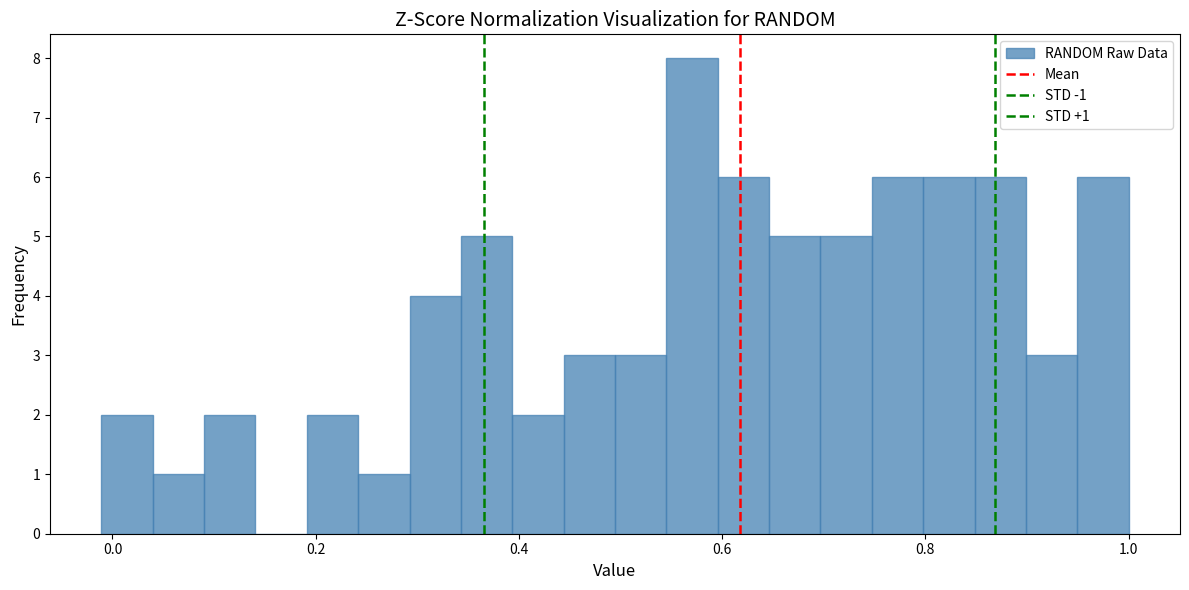

Around what value on the x-axis is the tallest bar? Give the approximate position of its centre, as read against the axis.

0.58